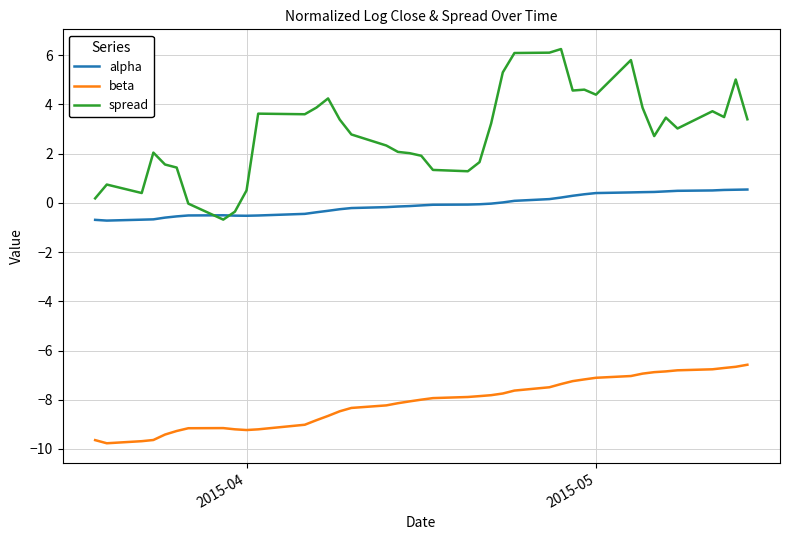

List the series in order of their peak value, highest first.

spread, alpha, beta